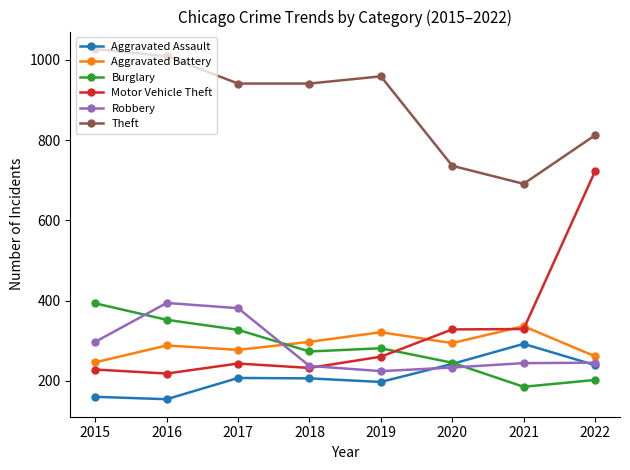

Does the chart display data point markers on the line(s)?

Yes